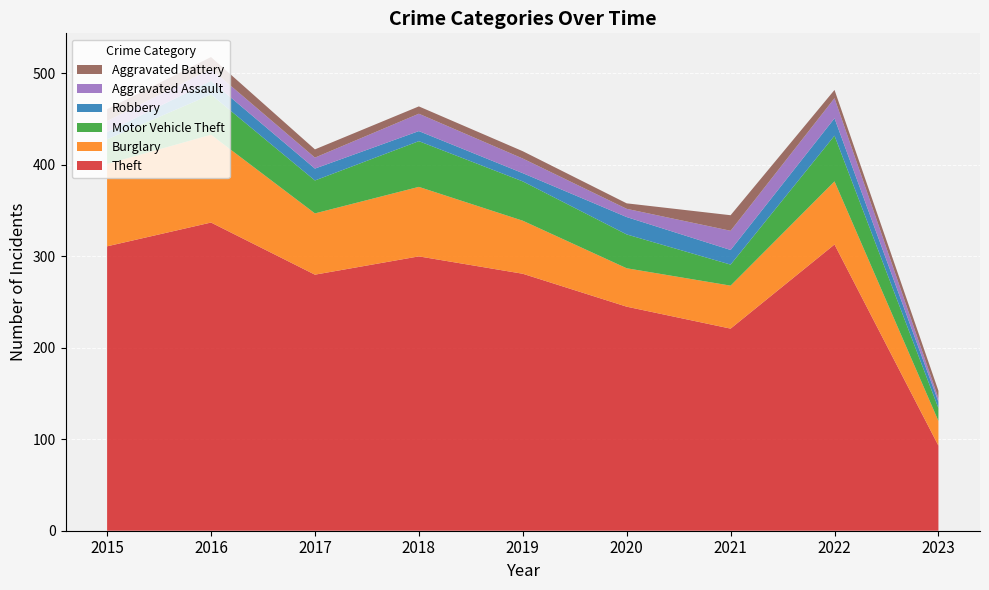

Reading left to right, what are all the values shown in this chart?

Theft: 2015=311	2016=337	2017=280	2018=300	2019=281	2020=245	2021=221	2022=313	2023=93
Burglary: 2015=90	2016=96	2017=67	2018=76	2019=58	2020=42	2021=47	2022=69	2023=27
Motor Vehicle Theft: 2015=27	2016=44	2017=36	2018=50	2019=43	2020=37	2021=23	2022=50	2023=14
Robbery: 2015=8	2016=15	2017=13	2018=11	2019=9	2020=19	2021=16	2022=19	2023=7
Aggravated Assault: 2015=12	2016=13	2017=12	2018=19	2019=16	2020=9	2021=21	2022=22	2023=4
Aggravated Battery: 2015=13	2016=13	2017=9	2018=8	2019=8	2020=6	2021=17	2022=9	2023=8